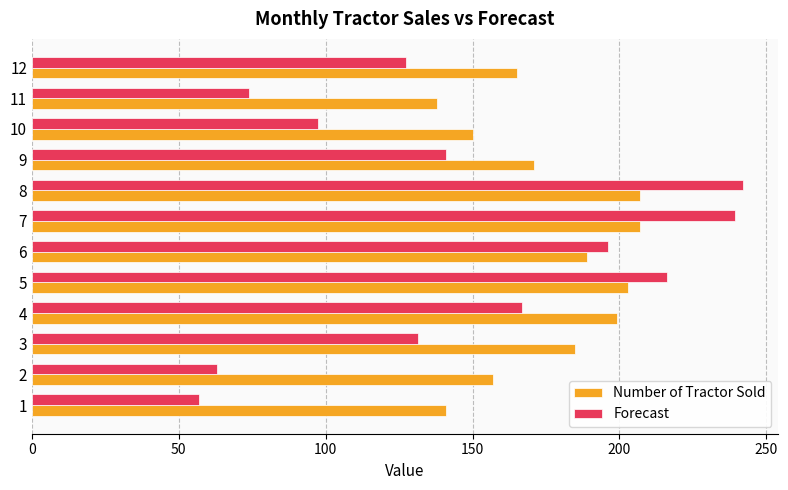

What is the lowest value of the Forecast series?

56.9